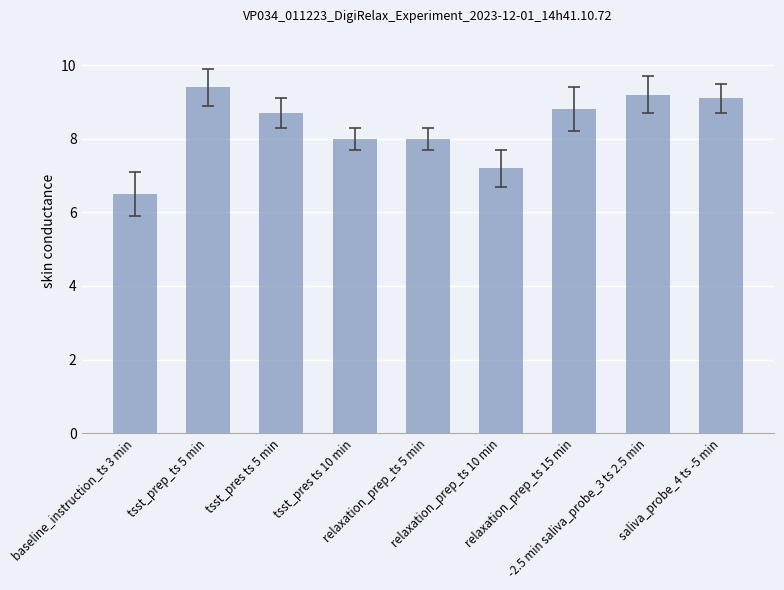

Approximately how many times larger is the value at baseline_instruction_ts 3 min compared to relaxation_prep_ts 10 min?

0.9